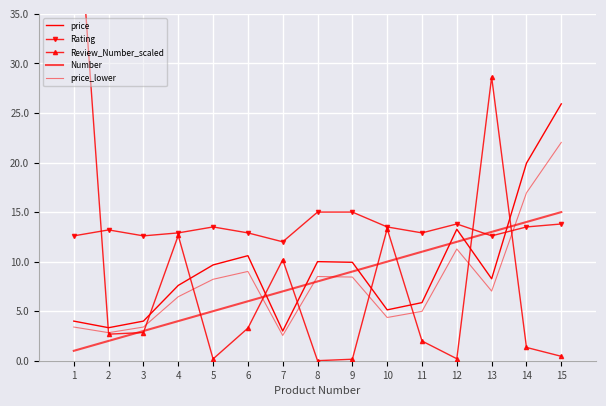

Where is Rating nearest to the value 13?

4